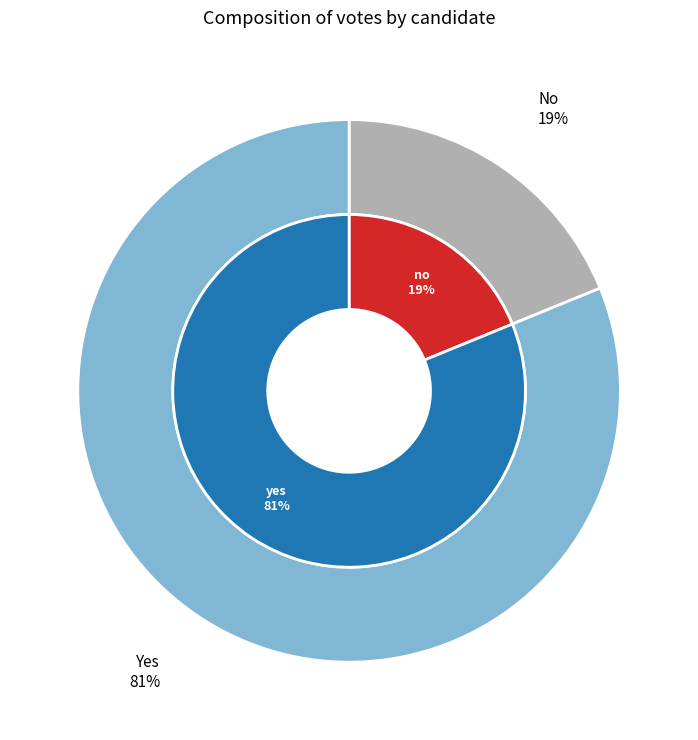

What is the largest slice in the pie chart?

yes